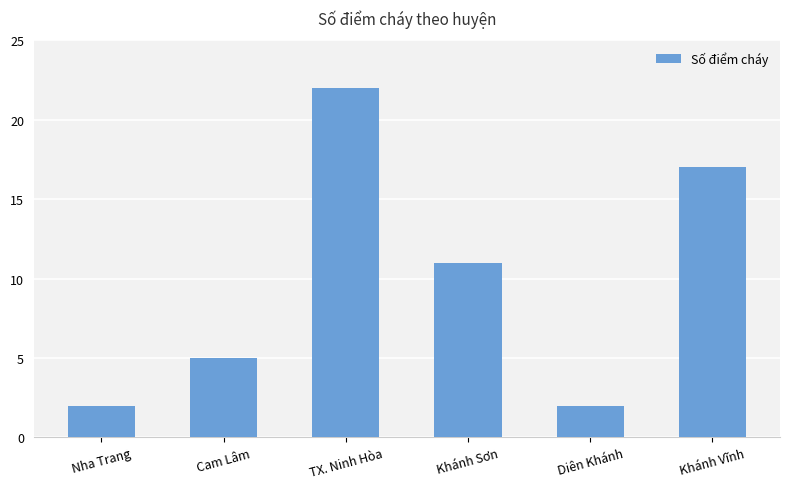

What is the change in value from Khánh Sơn to Diên Khánh?

-9